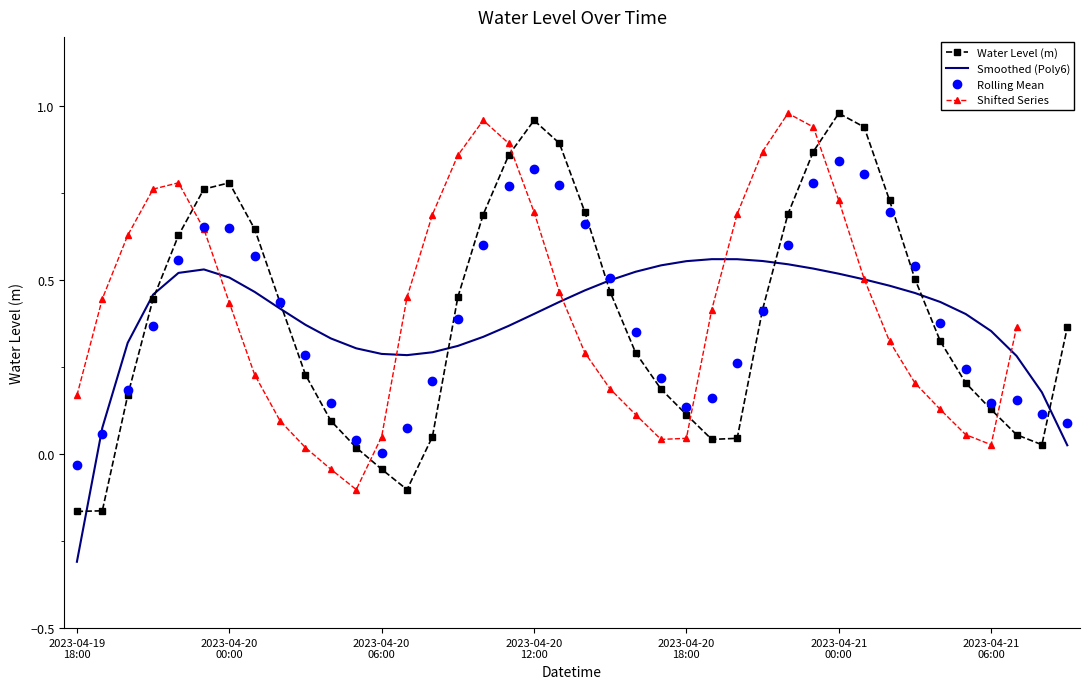

What is the value of the Rolling Mean point at the 17th from the left?

0.6